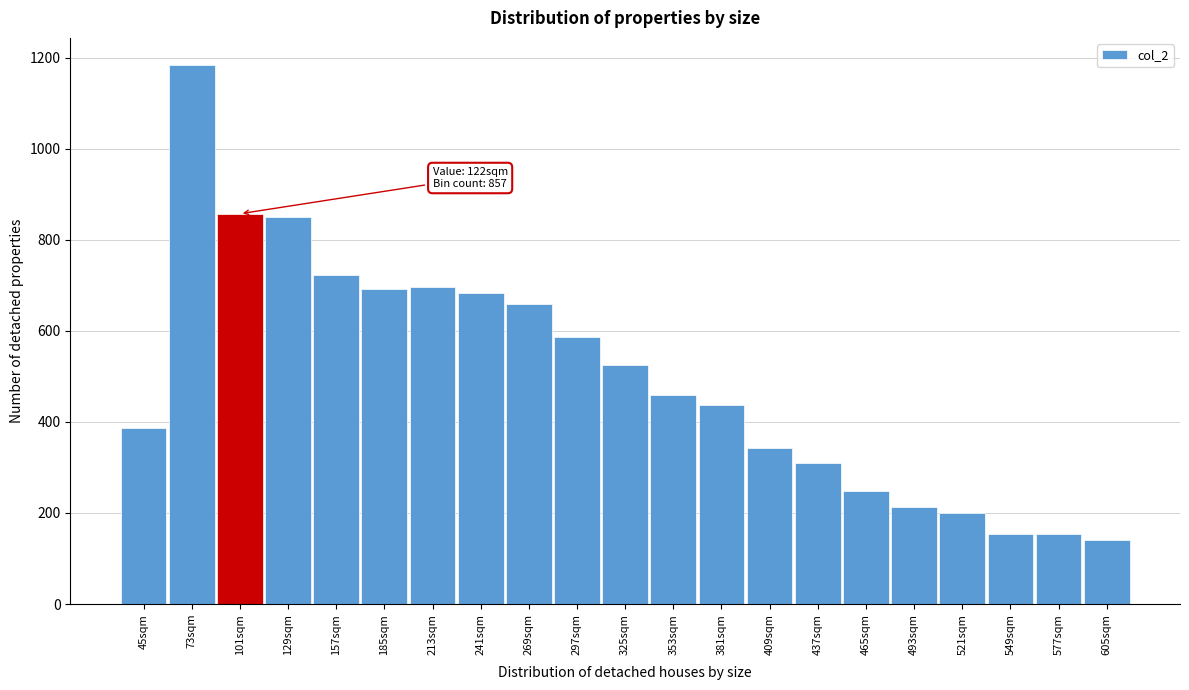

Reading left to right, transcribe all the data shown in this chart.

45sqm=386	73sqm=1184	101sqm=857	129sqm=849	157sqm=723	185sqm=691	213sqm=696	241sqm=684	269sqm=659	297sqm=586	325sqm=526	353sqm=460	381sqm=437	409sqm=342	437sqm=310	465sqm=249	493sqm=212	521sqm=200	549sqm=153	577sqm=153	605sqm=141